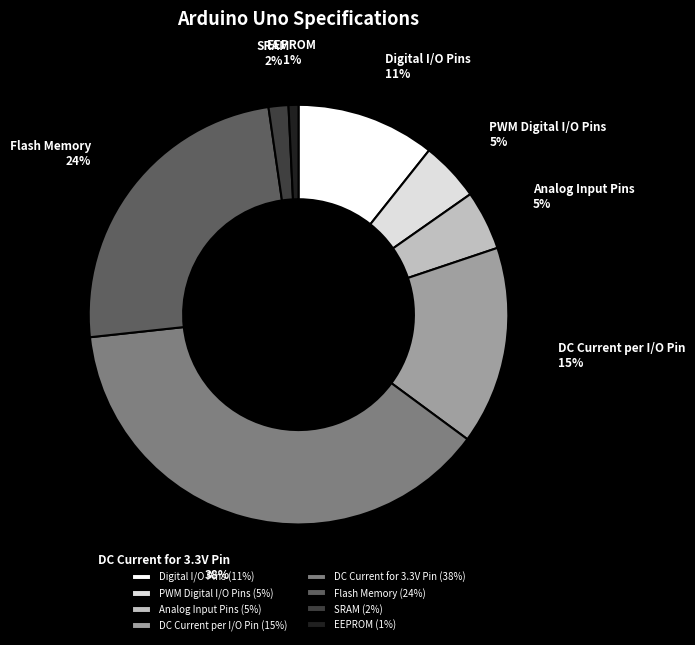

To the nearest percent, what percentage of the pie is Digital I/O Pins?

11%